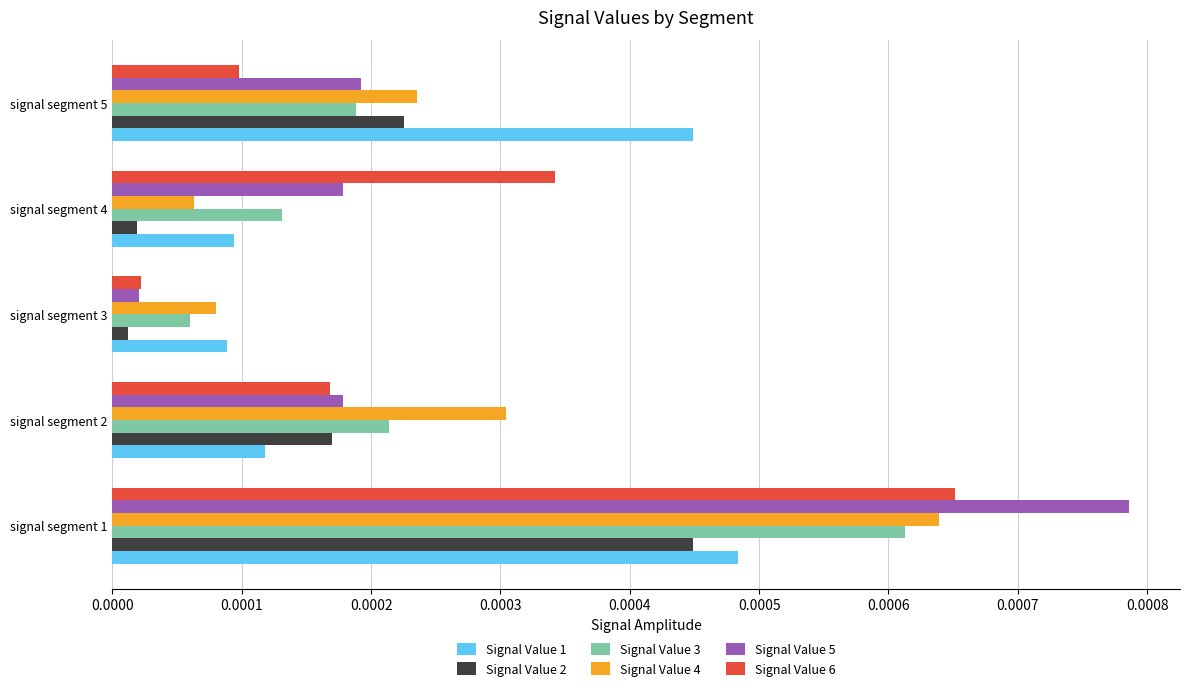

List the series in order of their peak value, lowest first.

Signal Value 2, Signal Value 1, Signal Value 3, Signal Value 4, Signal Value 6, Signal Value 5